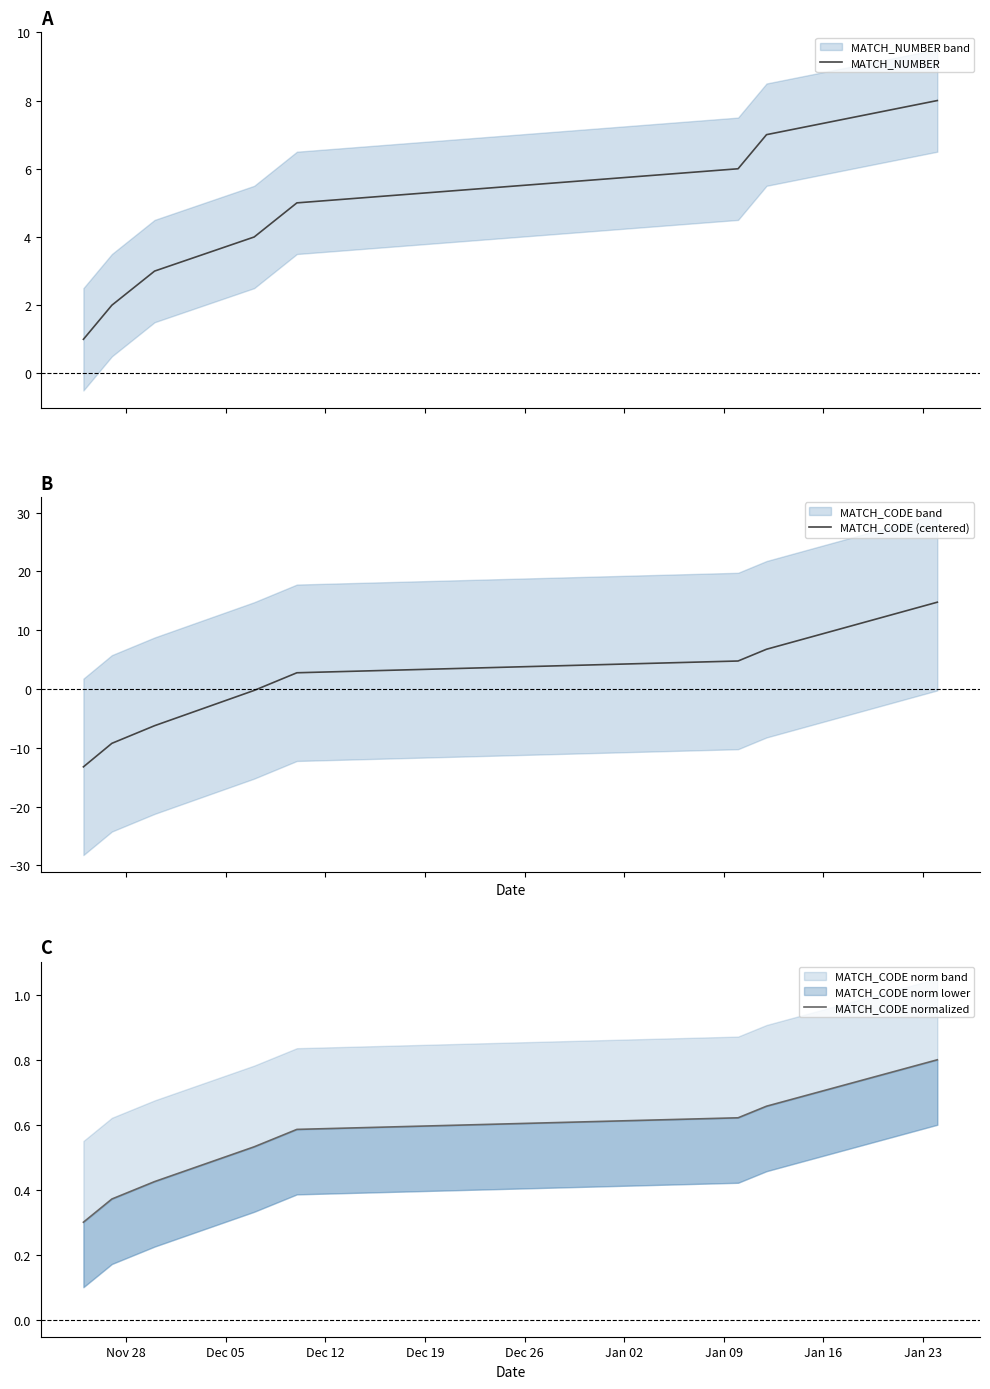

True or false: MATCH_CODE (centered) has more than 0 points higher than both neighbors.

False